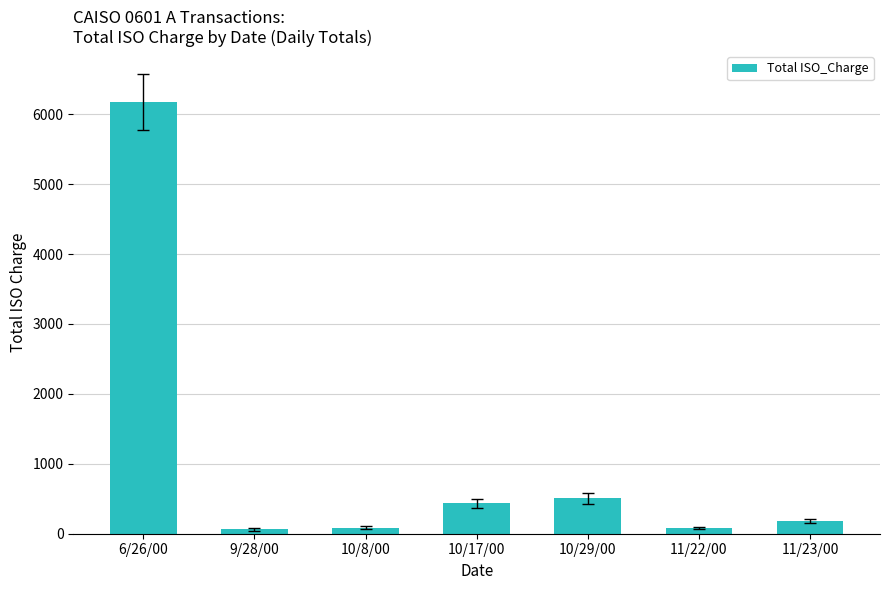

The chart shows a value of 102.4 at 10/29/00. True or false?

False